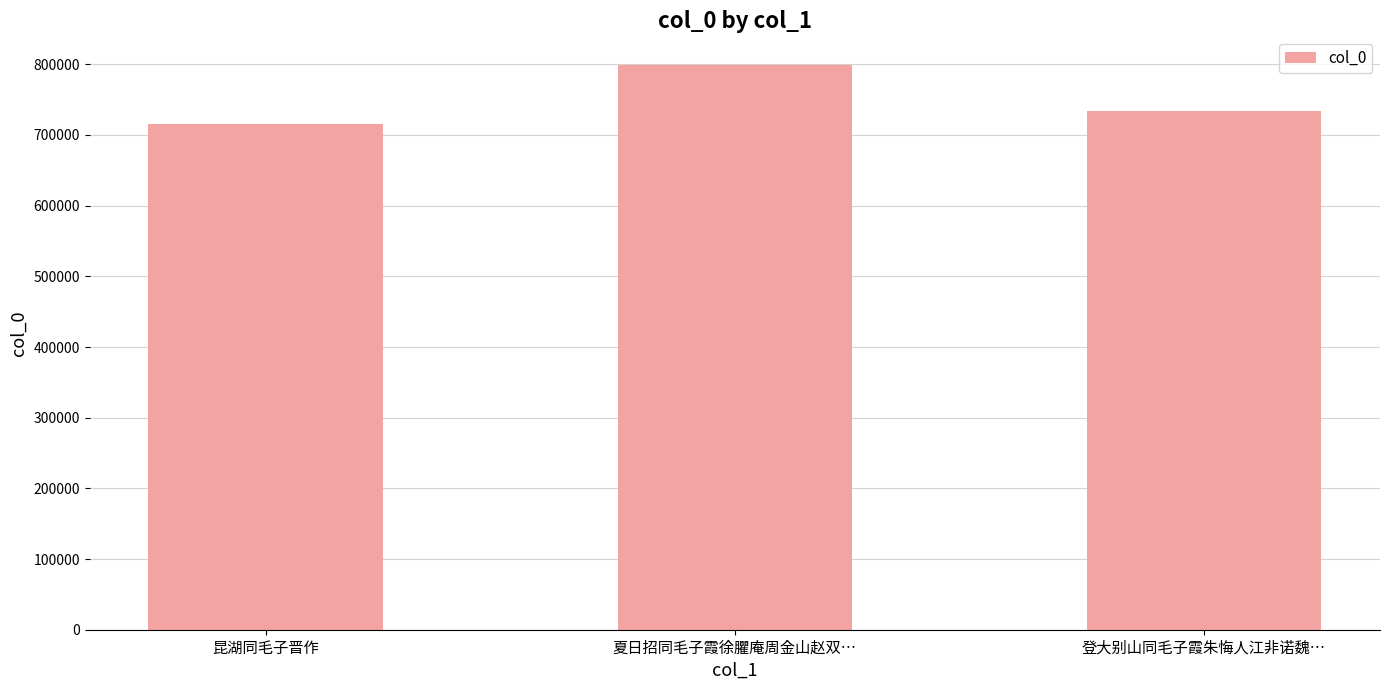

The value at 夏日招同毛子霞徐臞庵周金山赵双… is 799598. True or false?

True